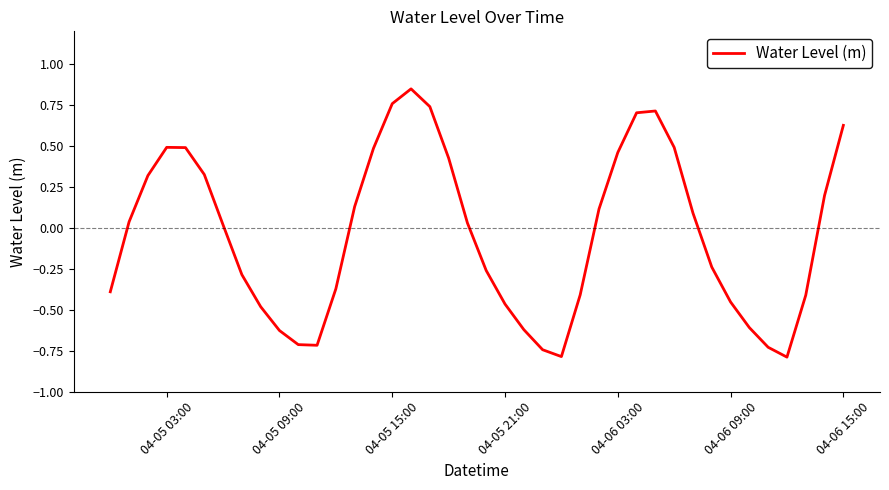

What is the difference between the maximum and minimum values?

1.6